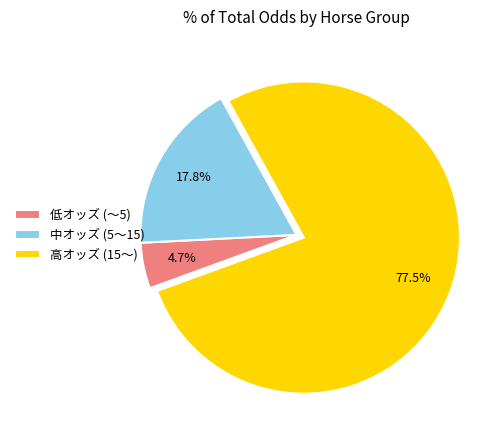

What is the total percentage of 高オッズ (15〜) and 低オッズ (〜5)?

82.2%